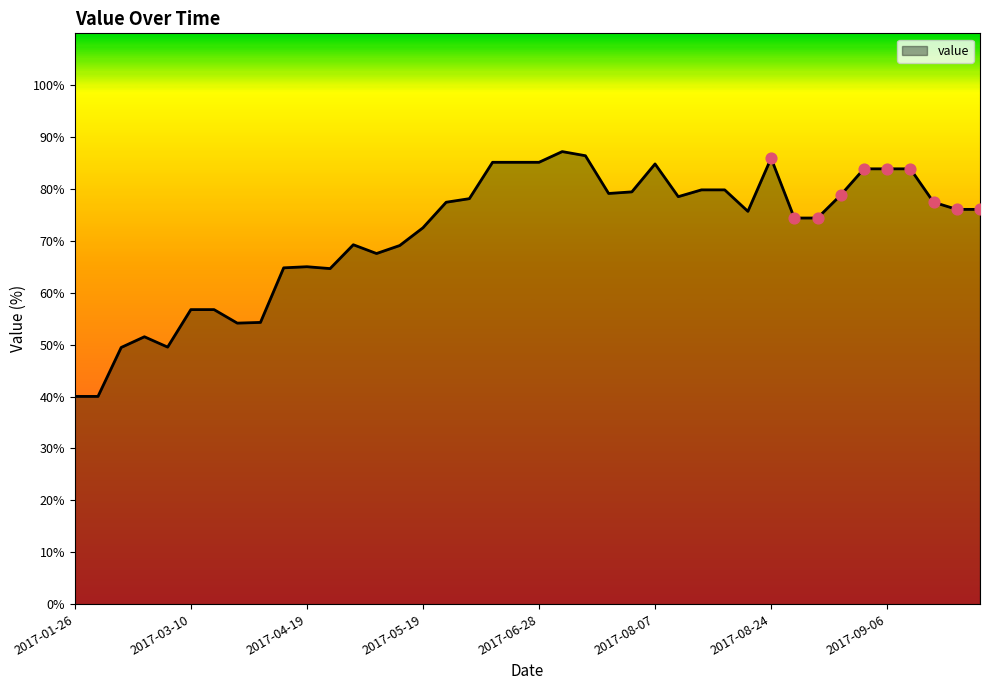

What is the minimum value shown in the chart?

40.0